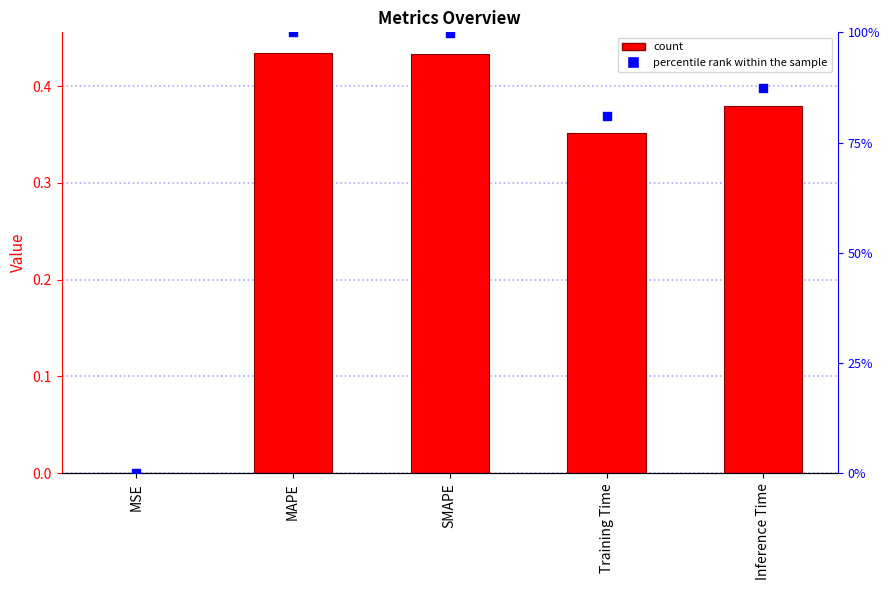

Which series reaches the minimum Y coordinate?

col_1